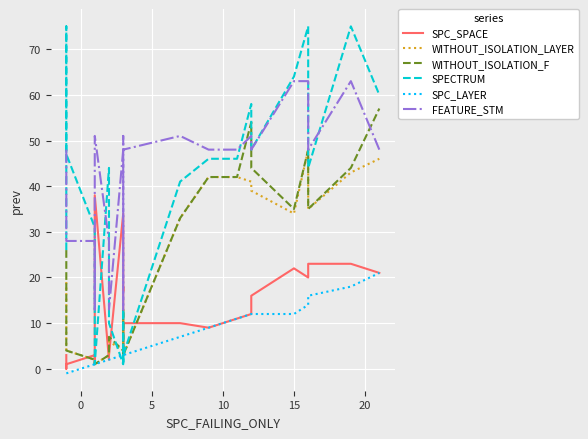

The value of SPC_LAYER at −5 is -1. True or false?

False